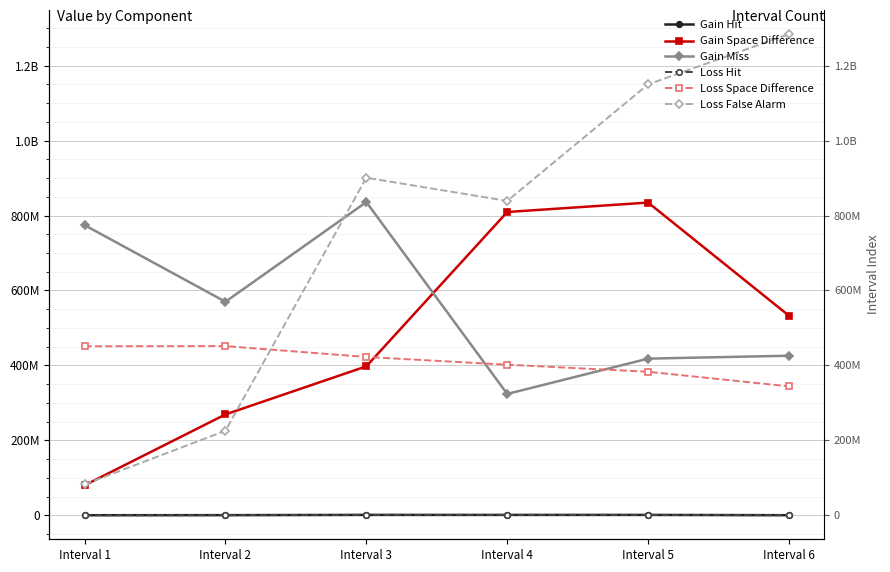

Where do Loss False Alarm and Gain Miss first cross each other?

Interval 2 and Interval 3